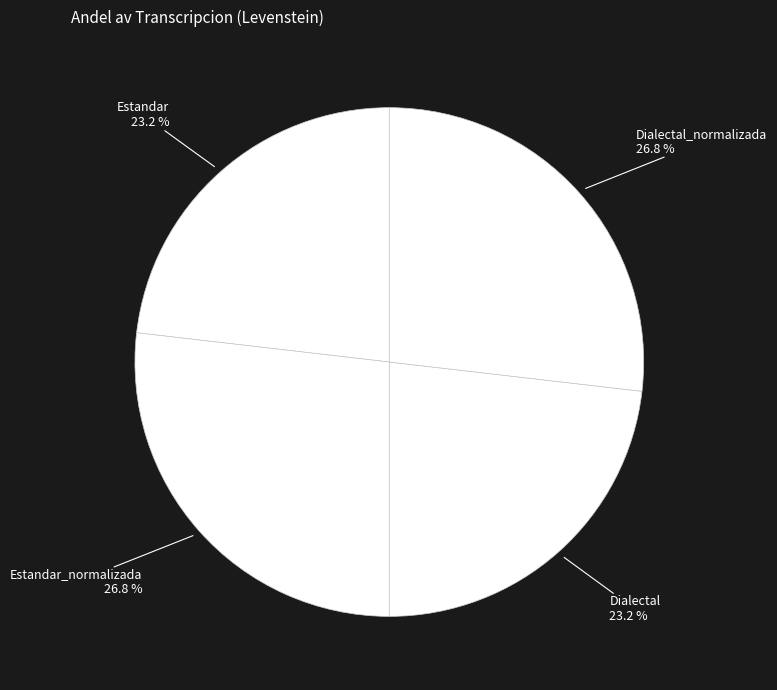

Is Estandar_normalizada the majority of the pie?

No